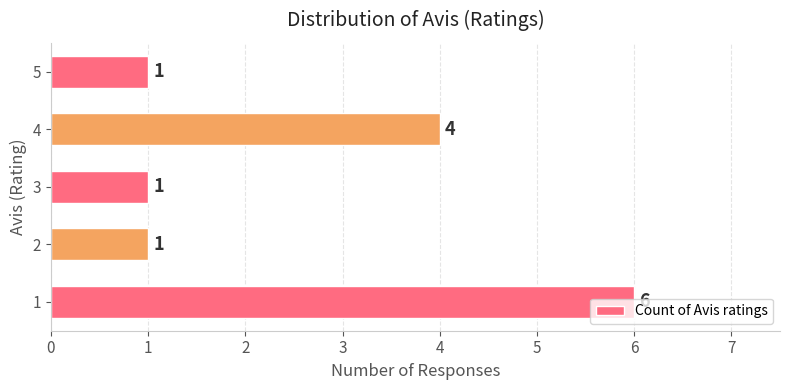

The value at 2 is 1. True or false?

True